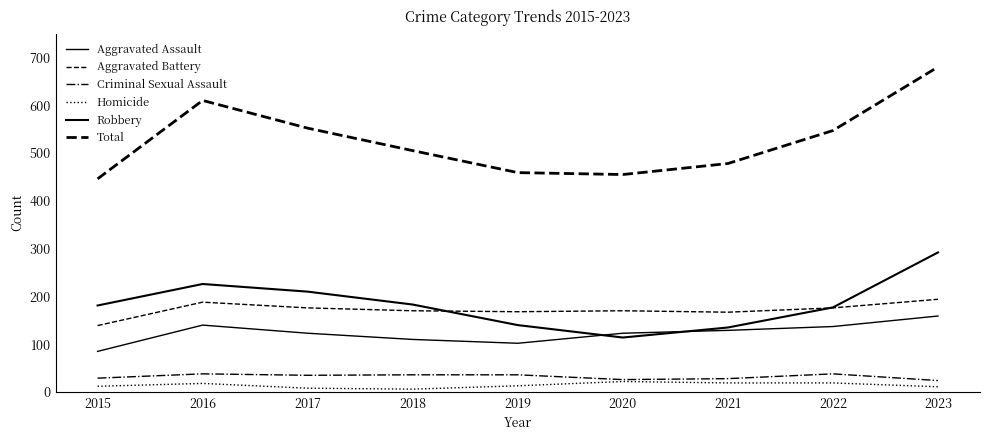

At 2022, list the series in order from smallest to largest.

Homicide, Criminal Sexual Assault, Aggravated Assault, Aggravated Battery, Robbery, Total